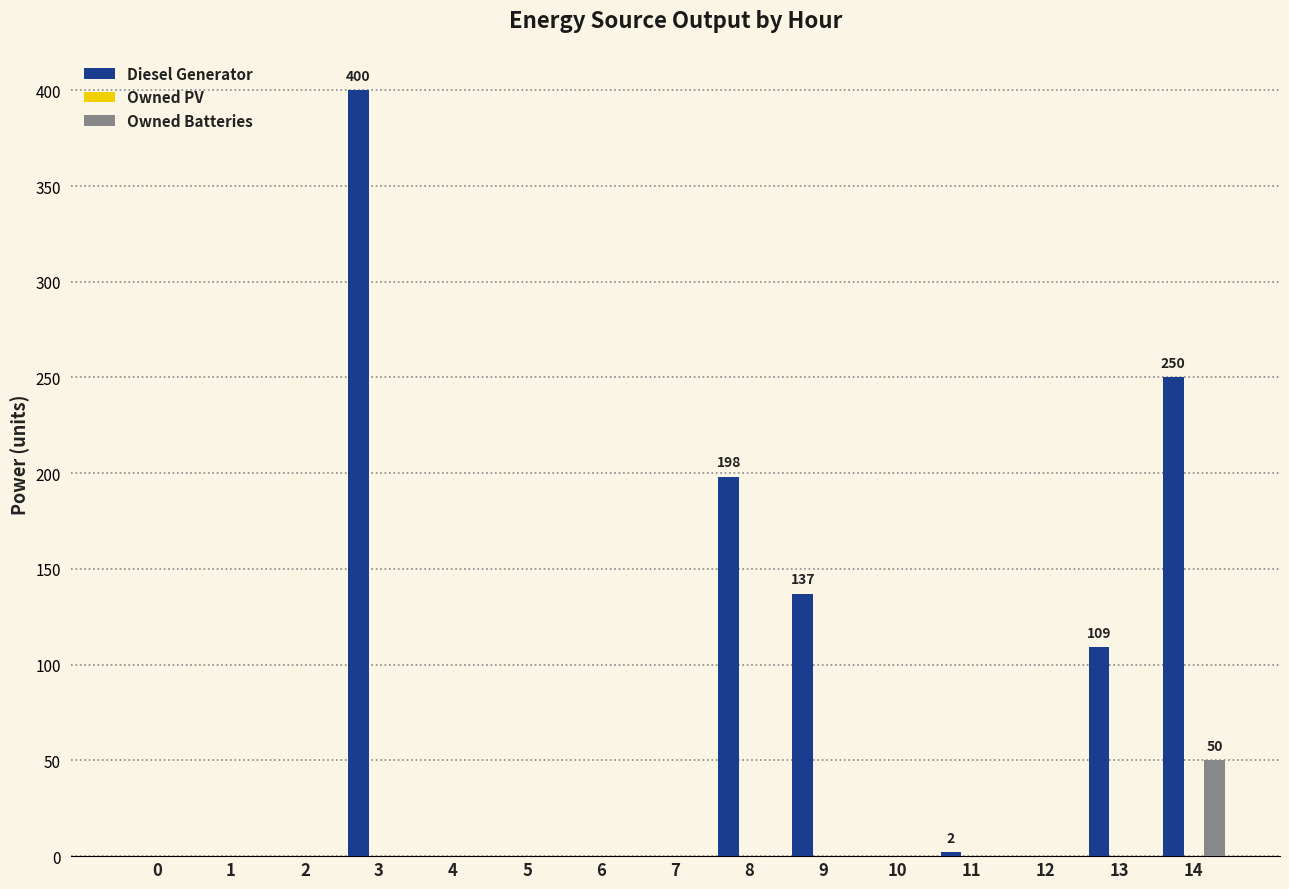

What is the greatest value displayed?

400